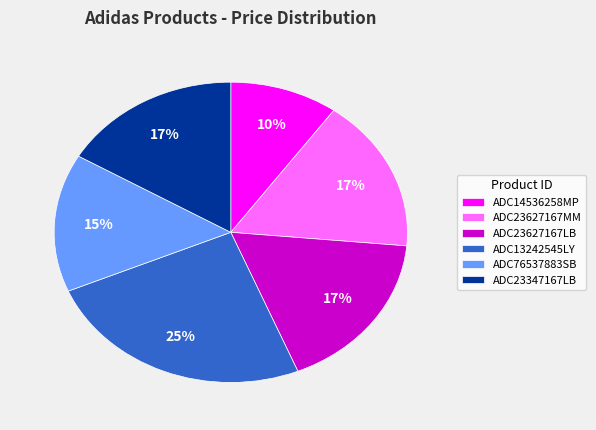

Is the sum of ADC23627167MM and ADC23347167LB greater than half?

No